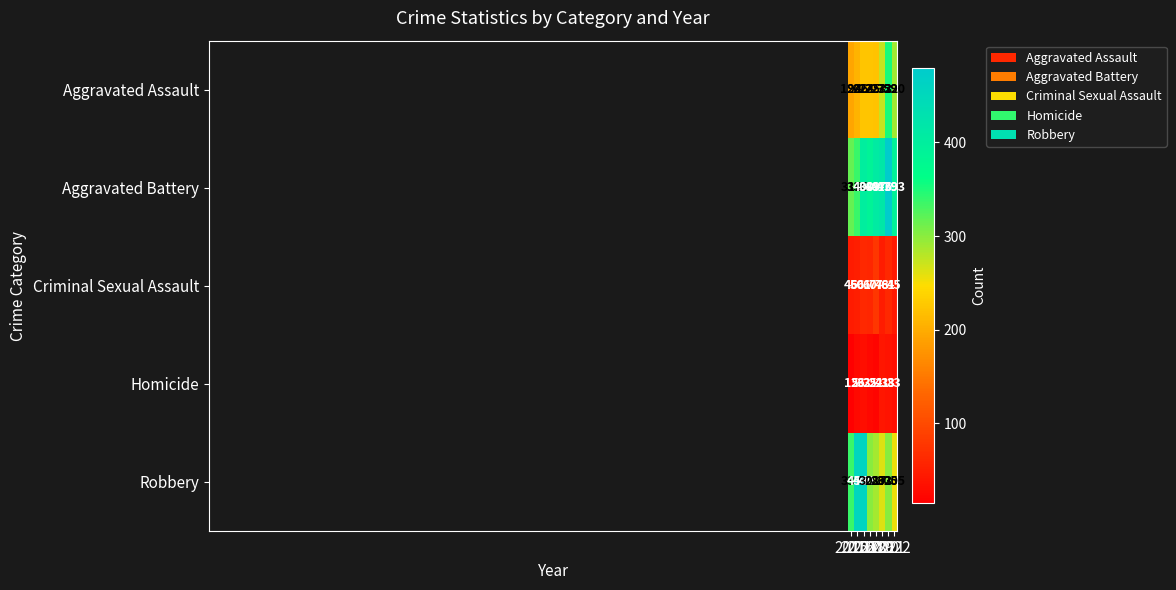

Which series has the widest spread of values?

Robbery